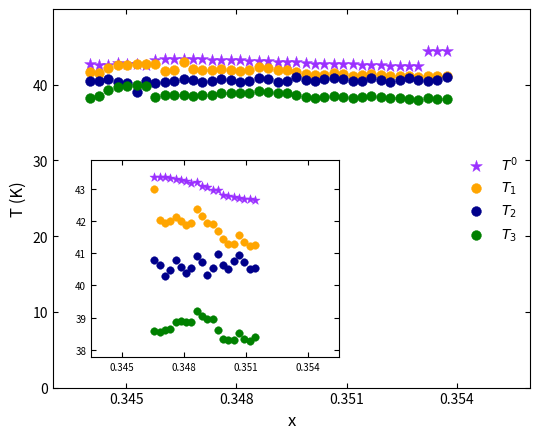

Which series contains the highest Y value?

$T^0$